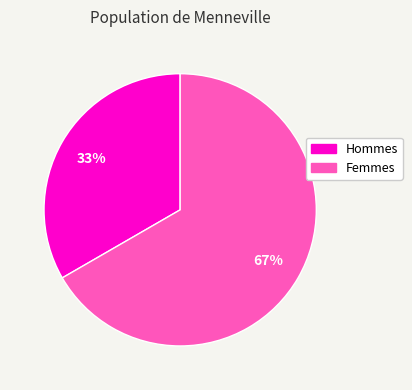

Is there any slice that represents more than half of the pie?

Yes